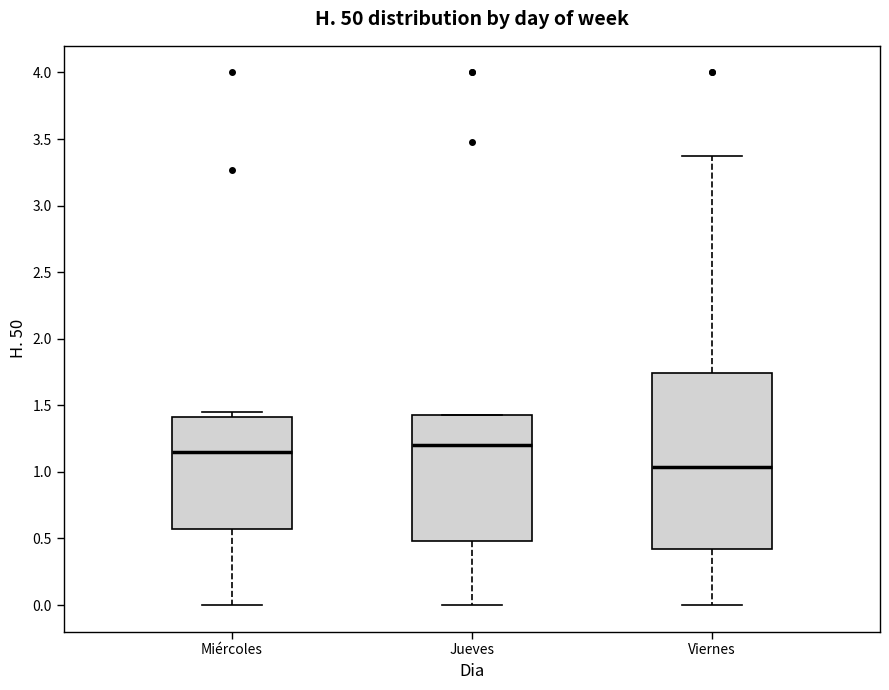

Which box has the lowest median line?

Viernes